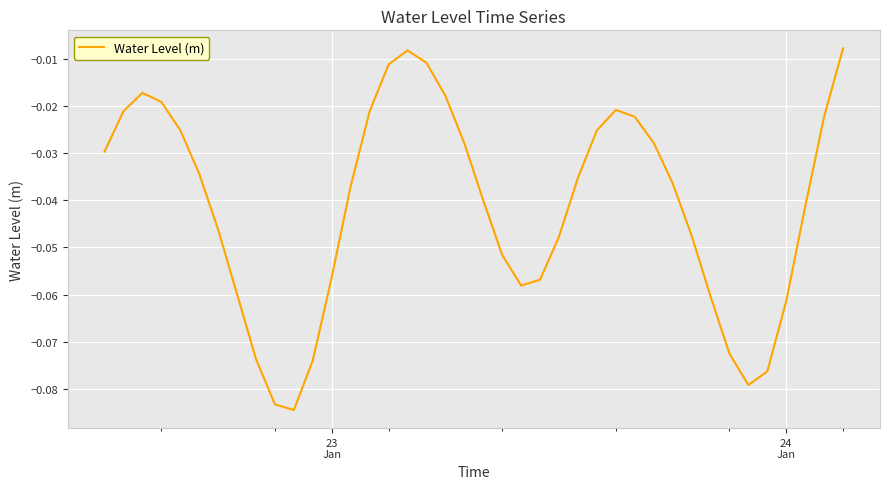

Reading left to right, what are all the values shown in this chart?

-0.0	-0.0	-0.0	-0.0	-0.0	-0.0	-0.0	-0.1	-0.1	-0.1	-0.1	-0.1	-0.1	-0.0	-0.0	-0.0	-0.0	-0.0	-0.0	-0.0	-0.0	-0.1	-0.1	-0.1	-0.0	-0.0	-0.0	-0.0	-0.0	-0.0	-0.0	-0.0	-0.1	-0.1	-0.1	-0.1	-0.1	-0.0	-0.0	-0.0